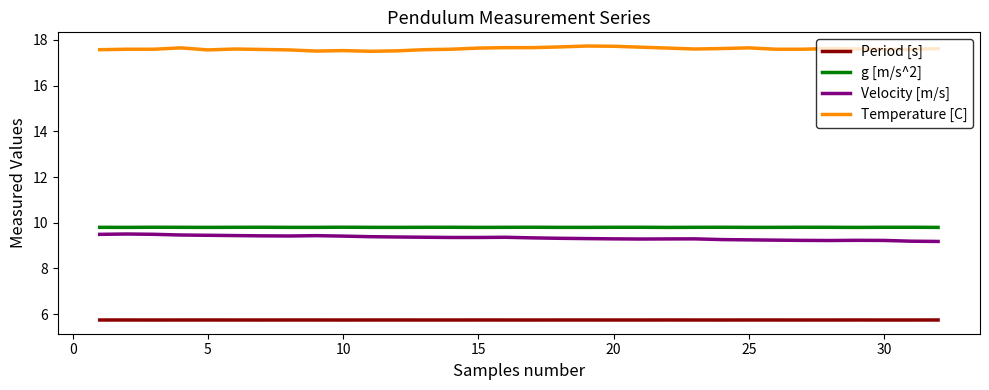

What is the maximum value shown in the chart?

17.7